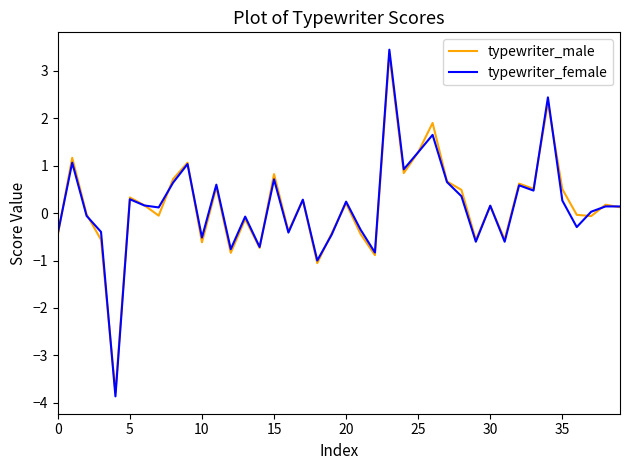

What is the highest value of the typewriter_female series?

3.4